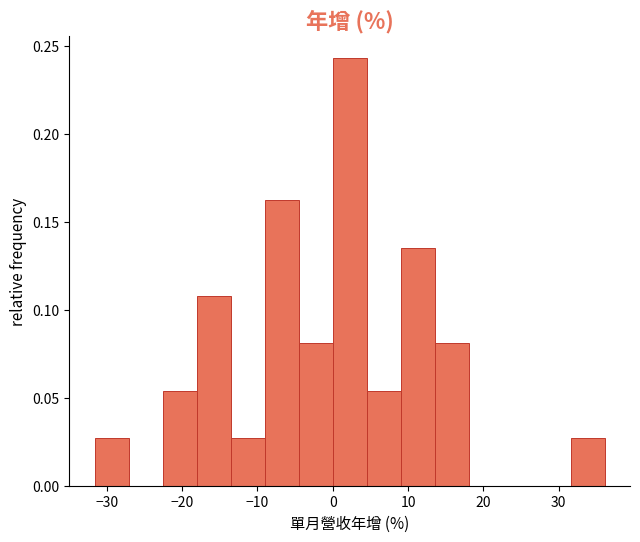

Reading left to right, list every bar in this chart as the range it spans on the x-axis followed by its height. Neither the bar edges nor the heights are printed on the chart, so give them approximately, as read against the axes.

-32 to -27: 0.025
-27 to -23: 0
-23 to -18: 0.055
-18 to -14: 0.110
-14 to -9: 0.025
-9 to -5: 0.160
-5 to 0: 0.080
0 to 5: 0.245
5 to 9: 0.055
9 to 14: 0.135
14 to 18: 0.080
18 to 23: 0
23 to 27: 0
27 to 32: 0
32 to 36: 0.025